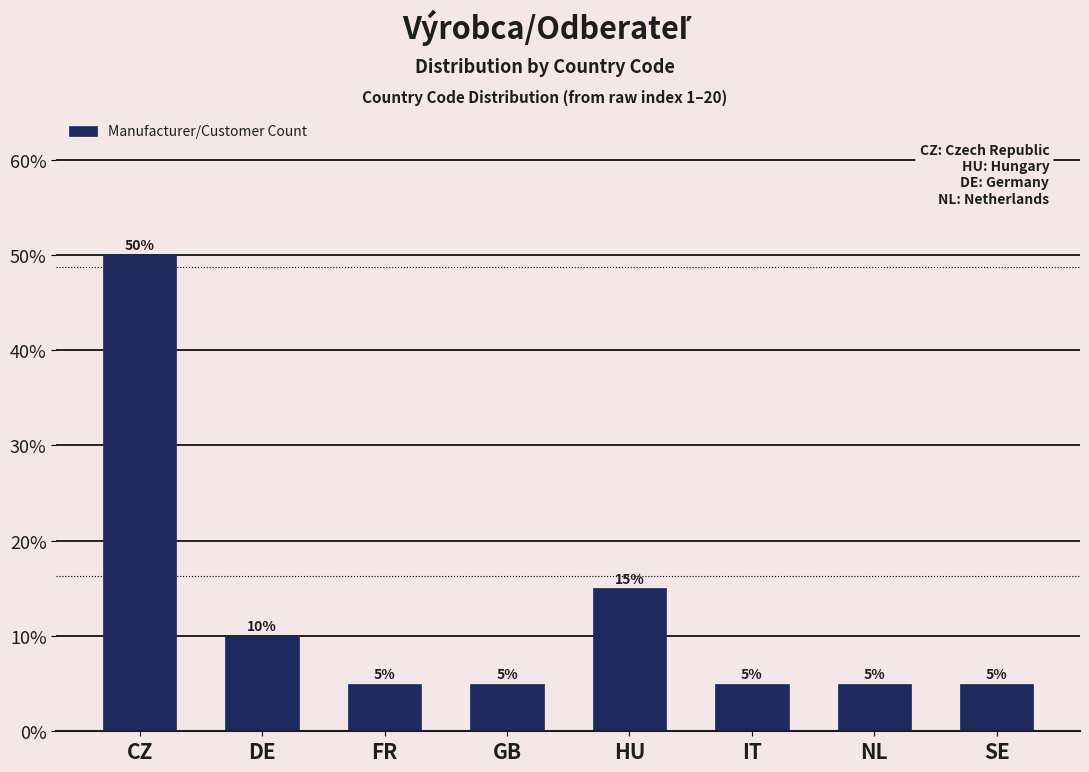

Reading left to right, extract all data points from this chart.

CZ=50	DE=10	FR=5	GB=5	HU=15	IT=5	NL=5	SE=5